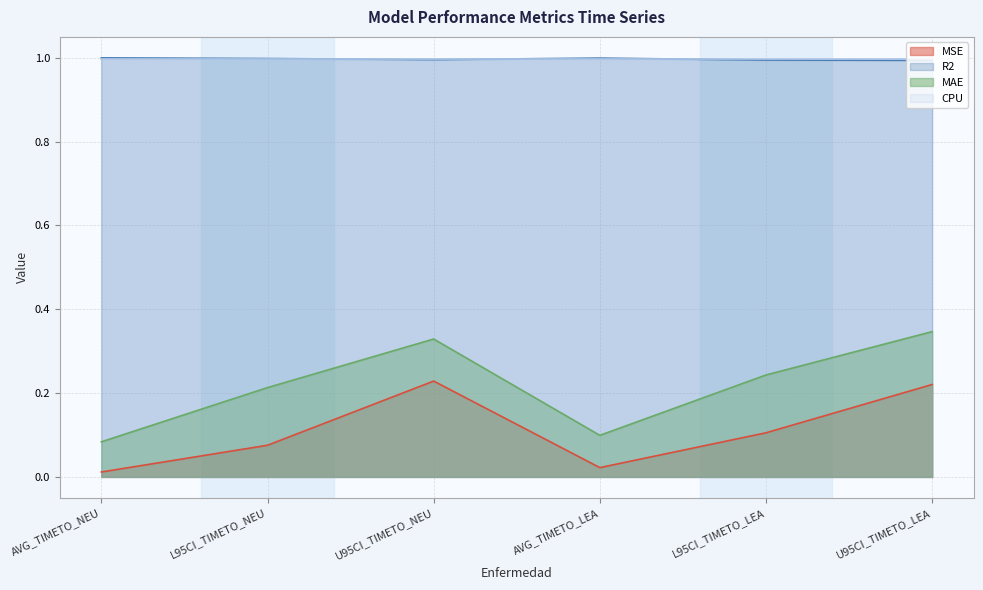

The MSE series shows 0.2 at U95CI_TIMETO_LEA. True or false?

True